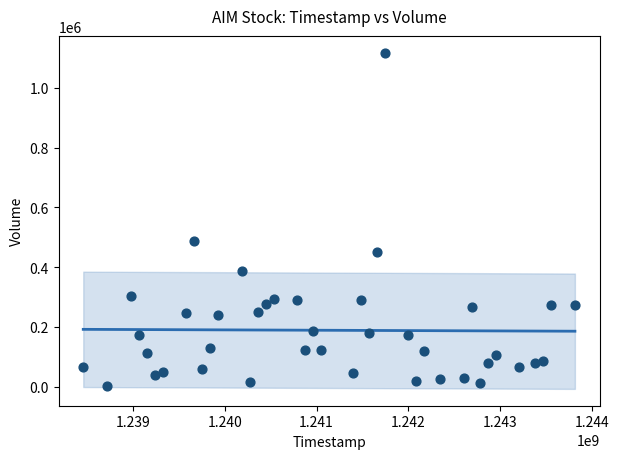

What is the range of Y values (max minus min)?

1116267